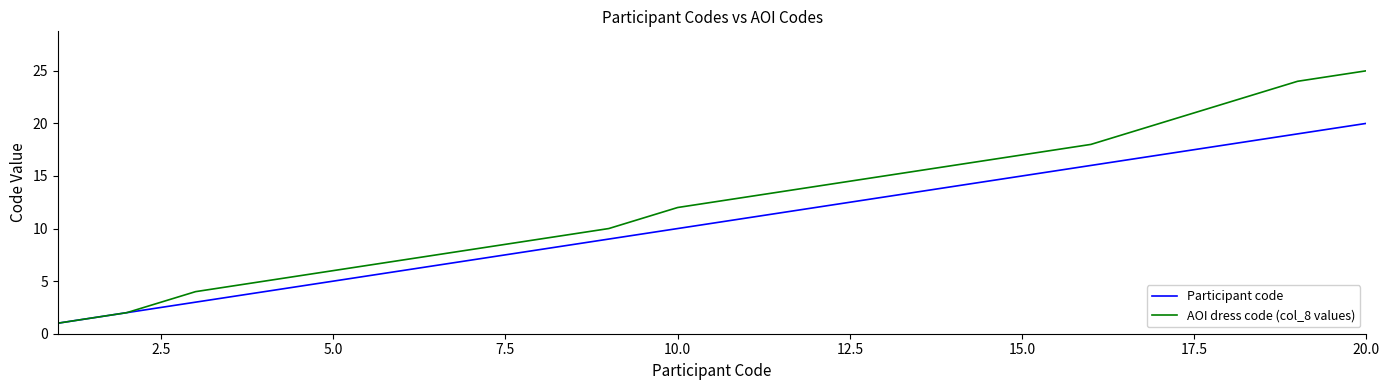

Which series has the largest range (max minus min)?

AOI dress code (col_8 values)